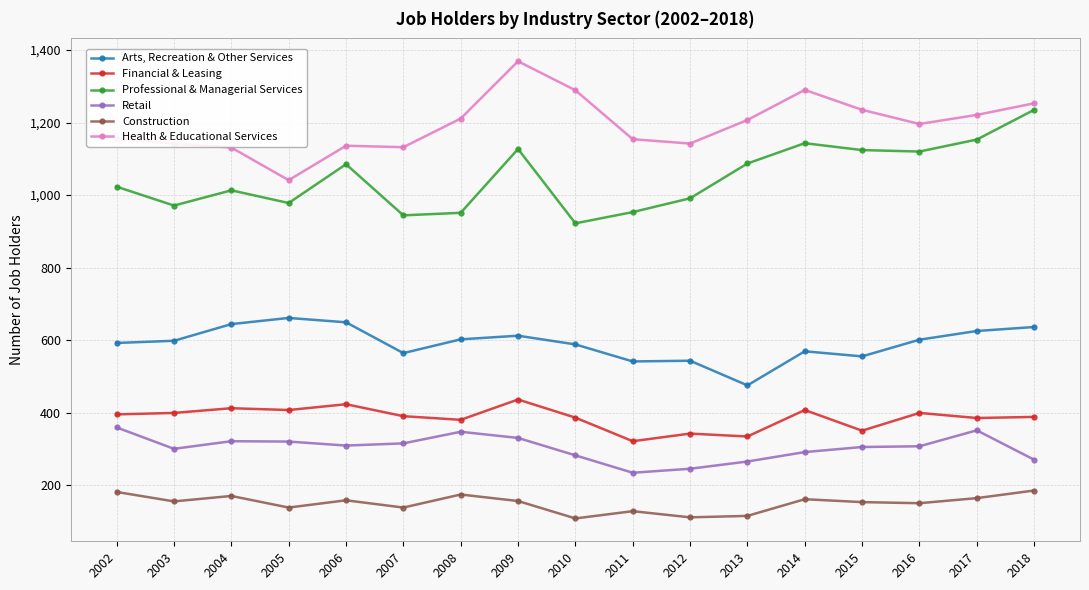

True or false: Arts, Recreation & Other Services and Financial & Leasing intersect in this chart.

False